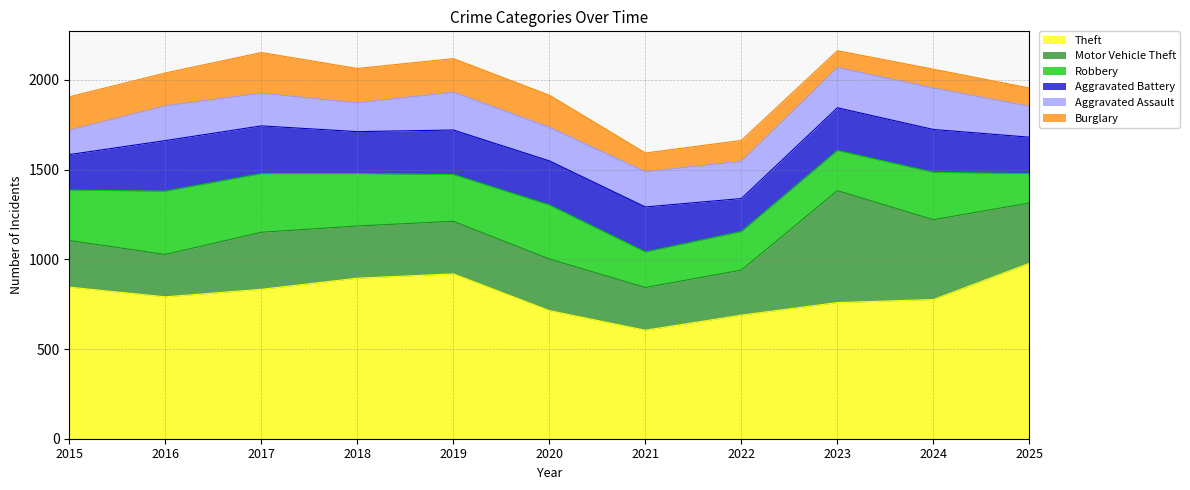

What is the smallest value displayed?

94